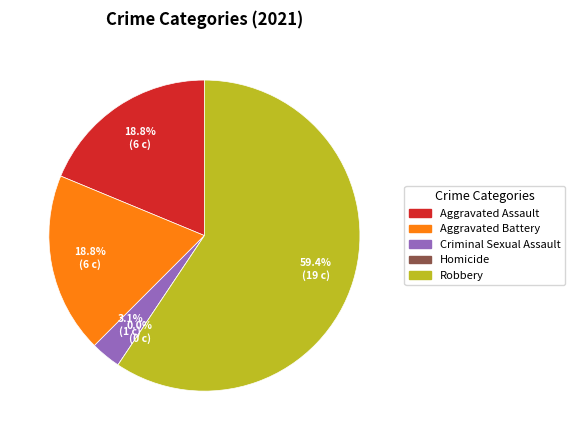

Is it true that Robbery is 49% of the pie?

False